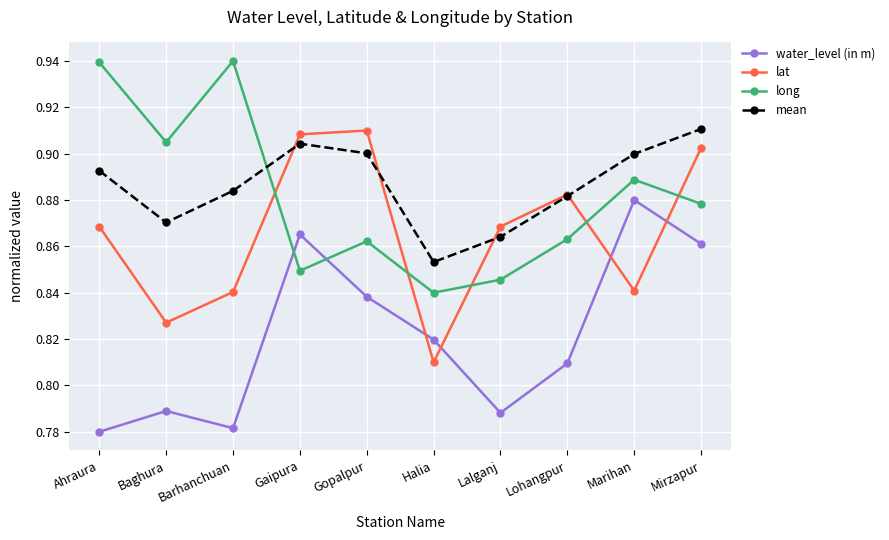

How many times do mean and lat cross each other?

4